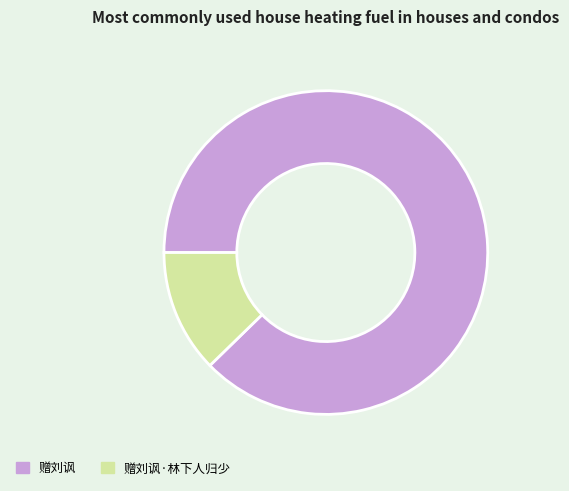

Count the number of slices in the pie.

2